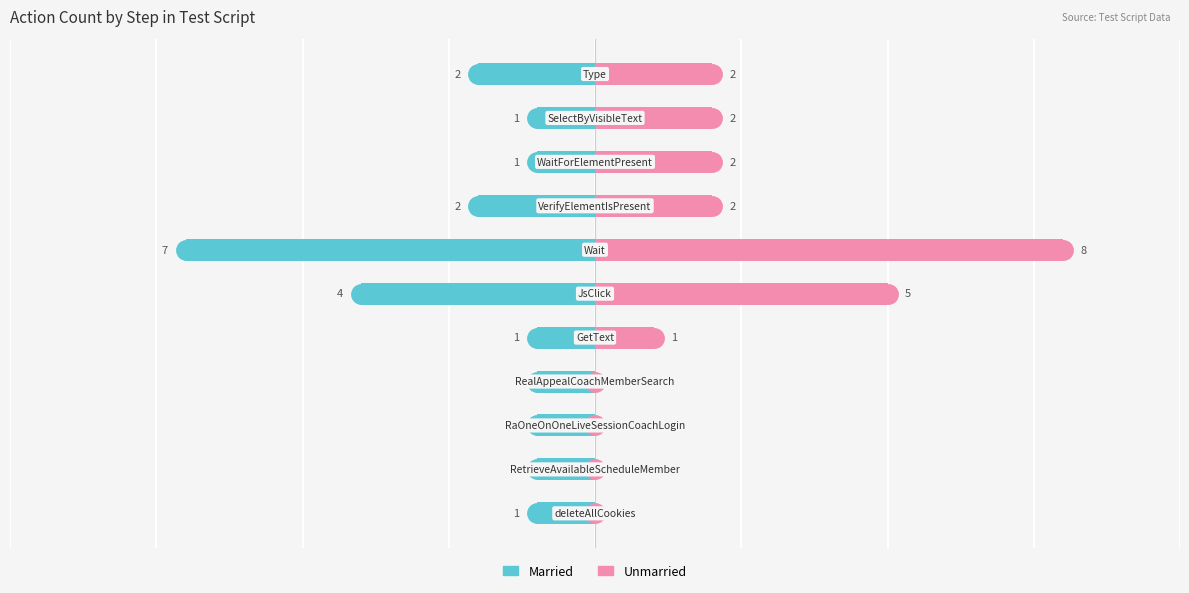

Which series has the largest total across all categories?

Unmarried